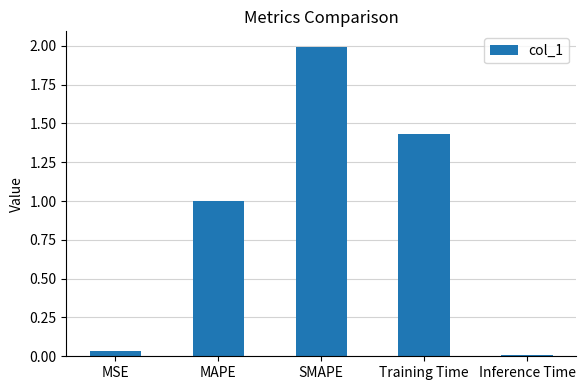

What is the difference between the maximum and minimum values?

2.0